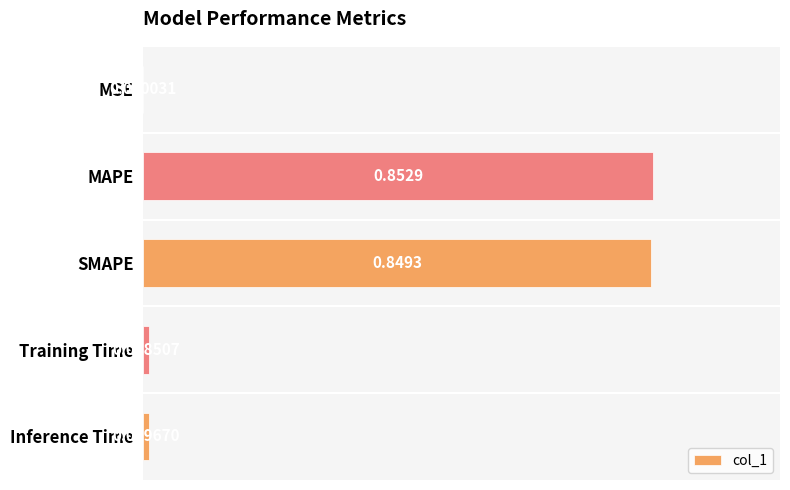

What is the change in value from MSE to MAPE?

+0.9